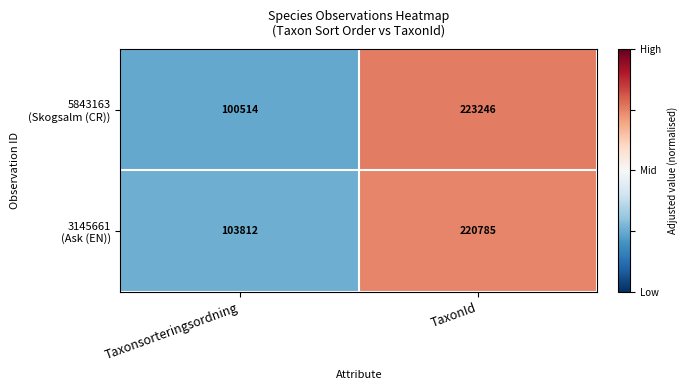

What is the spread (max minus min) of values at Taxonsorteringsordning?

3298